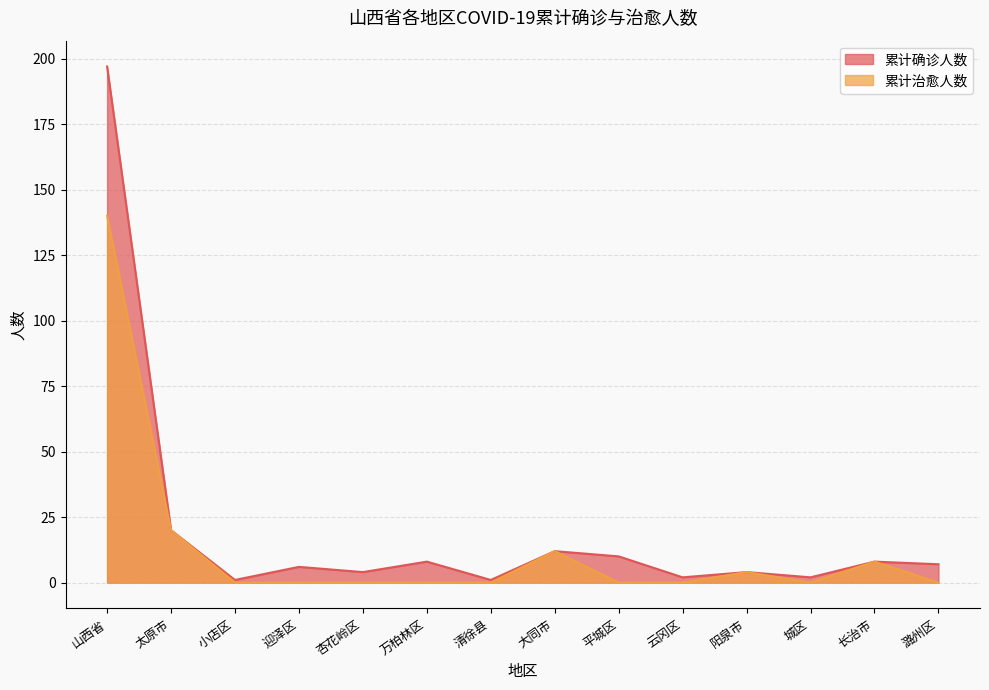

The value of 累计治愈人数 at 长治市 is 5. True or false?

False